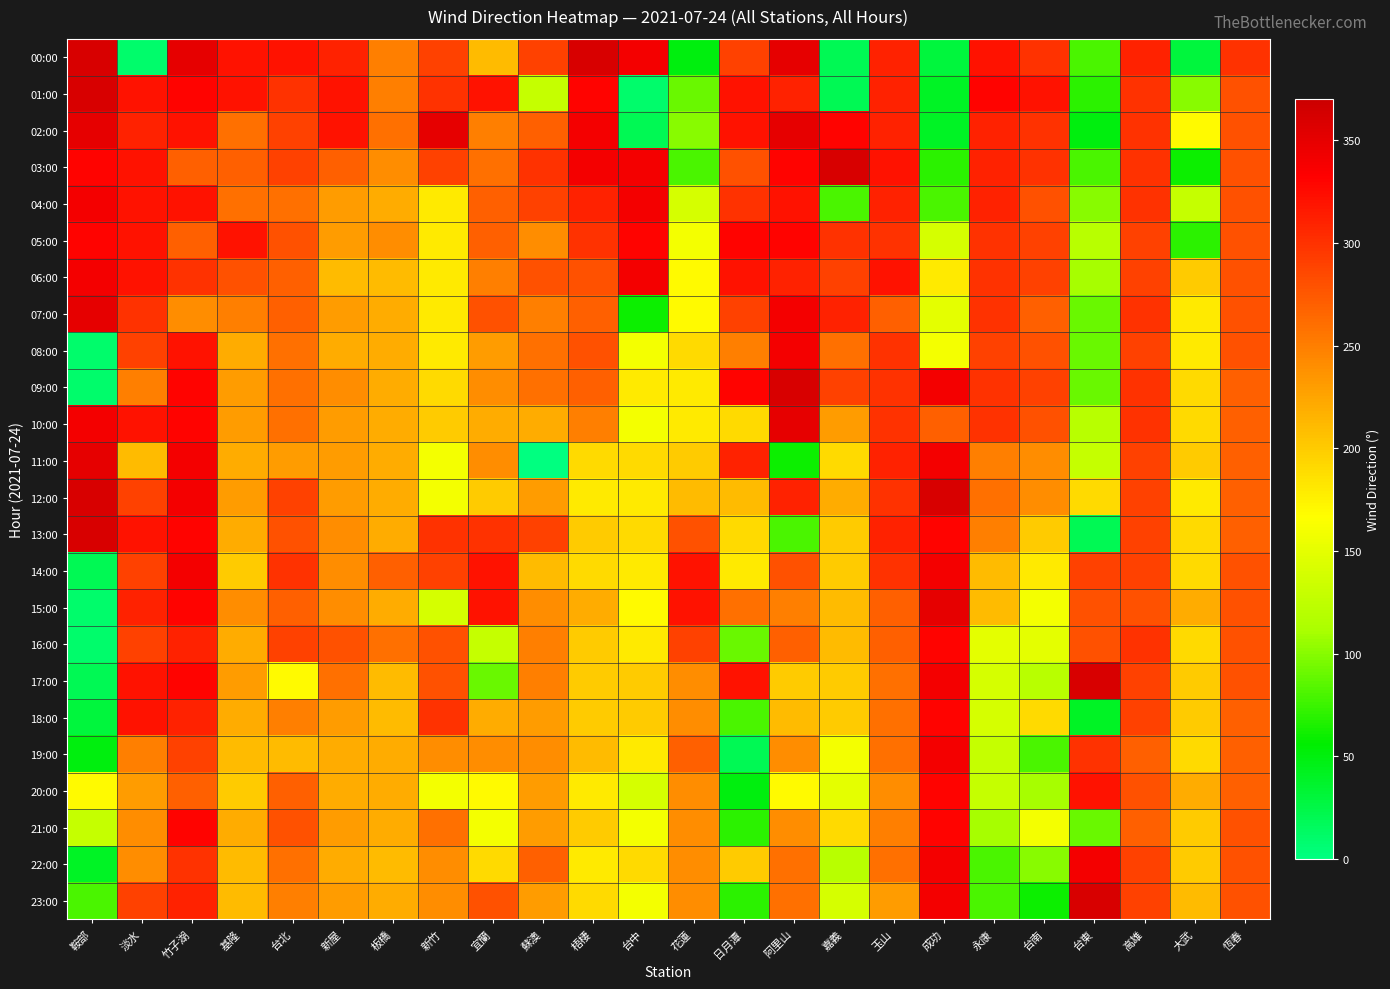

Reading right to left, what are all the values shown in this chart?

00:00: 恆春=300	大武=30	高雄=310	台東=80	台南=300	永康=320	成功=30	玉山=310	嘉義=20	阿里山=350	日月潭=290	花蓮=50	台中=340	梧棲=360	蘇澳=290	宜蘭=210	新竹=290	板橋=250	新屋=310	台北=320	基隆=320	竹子湖=350	淡水=10	鞍部=360
01:00: 恆春=280	大武=100	高雄=300	台東=70	台南=320	永康=330	成功=40	玉山=310	嘉義=20	阿里山=310	日月潭=320	花蓮=90	台中=10	梧棲=330	蘇澳=130	宜蘭=320	新竹=300	板橋=250	新屋=320	台北=300	基隆=320	竹子湖=330	淡水=320	鞍部=360
02:00: 恆春=280	大武=170	高雄=300	台東=50	台南=300	永康=310	成功=40	玉山=310	嘉義=330	阿里山=350	日月潭=320	花蓮=100	台中=20	梧棲=340	蘇澳=270	宜蘭=250	新竹=350	板橋=260	新屋=320	台北=290	基隆=260	竹子湖=320	淡水=310	鞍部=350
03:00: 恆春=280	大武=60	高雄=300	台東=80	台南=300	永康=310	成功=70	玉山=320	嘉義=360	阿里山=330	日月潭=280	花蓮=80	台中=340	梧棲=340	蘇澳=300	宜蘭=260	新竹=290	板橋=240	新屋=270	台北=290	基隆=270	竹子湖=270	淡水=320	鞍部=330
04:00: 恆春=280	大武=130	高雄=300	台東=100	台南=280	永康=310	成功=80	玉山=310	嘉義=80	阿里山=320	日月潭=300	花蓮=140	台中=340	梧棲=310	蘇澳=290	宜蘭=270	新竹=180	板橋=220	新屋=230	台北=260	基隆=260	竹子湖=320	淡水=320	鞍部=340
05:00: 恆春=280	大武=70	高雄=290	台東=120	台南=290	永康=300	成功=140	玉山=300	嘉義=300	阿里山=330	日月潭=330	花蓮=160	台中=330	梧棲=300	蘇澳=240	宜蘭=270	新竹=180	板橋=240	新屋=230	台北=280	基隆=320	竹子湖=270	淡水=320	鞍部=330
06:00: 恆春=280	大武=200	高雄=290	台東=110	台南=290	永康=300	成功=180	玉山=320	嘉義=290	阿里山=310	日月潭=320	花蓮=170	台中=340	梧棲=280	蘇澳=280	宜蘭=250	新竹=180	板橋=210	新屋=210	台北=270	基隆=280	竹子湖=300	淡水=320	鞍部=340
07:00: 恆春=280	大武=180	高雄=300	台東=90	台南=270	永康=300	成功=150	玉山=270	嘉義=310	阿里山=340	日月潭=290	花蓮=170	台中=60	梧棲=270	蘇澳=250	宜蘭=280	新竹=180	板橋=220	新屋=230	台北=270	基隆=250	竹子湖=240	淡水=300	鞍部=350
08:00: 恆春=280	大武=180	高雄=290	台東=90	台南=280	永康=290	成功=160	玉山=300	嘉義=260	阿里山=340	日月潭=250	花蓮=190	台中=160	梧棲=280	蘇澳=260	宜蘭=230	新竹=180	板橋=220	新屋=220	台北=260	基隆=220	竹子湖=320	淡水=290	鞍部=10
09:00: 恆春=270	大武=190	高雄=300	台東=90	台南=290	永康=300	成功=340	玉山=300	嘉義=290	阿里山=360	日月潭=330	花蓮=180	台中=180	梧棲=270	蘇澳=260	宜蘭=240	新竹=190	板橋=220	新屋=240	台北=260	基隆=230	竹子湖=330	淡水=250	鞍部=10
10:00: 恆春=270	大武=190	高雄=300	台東=120	台南=280	永康=300	成功=270	玉山=300	嘉義=230	阿里山=350	日月潭=190	花蓮=180	台中=160	梧棲=250	蘇澳=220	宜蘭=220	新竹=200	板橋=220	新屋=230	台北=260	基隆=230	竹子湖=330	淡水=320	鞍部=340
11:00: 恆春=270	大武=200	高雄=290	台東=130	台南=240	永康=250	成功=340	玉山=310	嘉義=190	阿里山=60	日月潭=310	花蓮=200	台中=190	梧棲=190	蘇澳=0	宜蘭=240	新竹=160	板橋=220	新屋=230	台北=230	基隆=220	竹子湖=340	淡水=210	鞍部=350
12:00: 恆春=270	大武=180	高雄=290	台東=190	台南=240	永康=260	成功=360	玉山=300	嘉義=220	阿里山=310	日月潭=210	花蓮=210	台中=180	梧棲=180	蘇澳=230	宜蘭=200	新竹=160	板橋=220	新屋=230	台北=290	基隆=230	竹子湖=340	淡水=290	鞍部=360
13:00: 恆春=270	大武=190	高雄=290	台東=20	台南=200	永康=250	成功=330	玉山=310	嘉義=200	阿里山=80	日月潭=190	花蓮=280	台中=190	梧棲=200	蘇澳=290	宜蘭=300	新竹=300	板橋=220	新屋=240	台北=280	基隆=220	竹子湖=330	淡水=320	鞍部=360
14:00: 恆春=280	大武=190	高雄=290	台東=290	台南=180	永康=210	成功=340	玉山=300	嘉義=200	阿里山=280	日月潭=180	花蓮=320	台中=180	梧棲=190	蘇澳=210	宜蘭=320	新竹=290	板橋=270	新屋=240	台北=300	基隆=200	竹子湖=340	淡水=290	鞍部=20
15:00: 恆春=280	大武=220	高雄=280	台東=280	台南=160	永康=210	成功=350	玉山=270	嘉義=210	阿里山=250	日月潭=260	花蓮=320	台中=170	梧棲=220	蘇澳=240	宜蘭=320	新竹=140	板橋=220	新屋=240	台北=270	基隆=240	竹子湖=330	淡水=310	鞍部=10
16:00: 恆春=280	大武=190	高雄=300	台東=280	台南=150	永康=150	成功=330	玉山=270	嘉義=210	阿里山=270	日月潭=90	花蓮=290	台中=180	梧棲=200	蘇澳=250	宜蘭=130	新竹=280	板橋=260	新屋=280	台北=290	基隆=220	竹子湖=310	淡水=290	鞍部=10
17:00: 恆春=280	大武=200	高雄=290	台東=360	台南=120	永康=140	成功=340	玉山=260	嘉義=200	阿里山=200	日月潭=320	花蓮=240	台中=200	梧棲=200	蘇澳=250	宜蘭=90	新竹=280	板橋=210	新屋=260	台北=170	基隆=230	竹子湖=330	淡水=320	鞍部=20
18:00: 恆春=270	大武=200	高雄=290	台東=40	台南=190	永康=140	成功=330	玉山=260	嘉義=200	阿里山=210	日月潭=80	花蓮=240	台中=200	梧棲=200	蘇澳=230	宜蘭=220	新竹=300	板橋=210	新屋=230	台北=250	基隆=220	竹子湖=310	淡水=320	鞍部=30
19:00: 恆春=270	大武=190	高雄=270	台東=300	台南=80	永康=130	成功=340	玉山=260	嘉義=160	阿里山=240	日月潭=20	花蓮=270	台中=180	梧棲=210	蘇澳=240	宜蘭=240	新竹=240	板橋=220	新屋=220	台北=210	基隆=210	竹子湖=290	淡水=250	鞍部=50
20:00: 恆春=270	大武=220	高雄=280	台東=320	台南=110	永康=130	成功=330	玉山=240	嘉義=150	阿里山=170	日月潭=50	花蓮=240	台中=140	梧棲=180	蘇澳=230	宜蘭=170	新竹=160	板橋=220	新屋=220	台北=270	基隆=200	竹子湖=270	淡水=230	鞍部=170
21:00: 恆春=280	大武=200	高雄=270	台東=90	台南=160	永康=110	成功=330	玉山=250	嘉義=190	阿里山=240	日月潭=70	花蓮=240	台中=160	梧棲=200	蘇澳=230	宜蘭=160	新竹=260	板橋=220	新屋=230	台北=280	基隆=220	竹子湖=330	淡水=240	鞍部=130
22:00: 恆春=280	大武=200	高雄=290	台東=340	台南=100	永康=80	成功=340	玉山=260	嘉義=120	阿里山=260	日月潭=200	花蓮=240	台中=190	梧棲=180	蘇澳=270	宜蘭=190	新竹=240	板橋=210	新屋=220	台北=260	基隆=210	竹子湖=300	淡水=240	鞍部=40
23:00: 恆春=280	大武=210	高雄=290	台東=360	台南=60	永康=80	成功=340	玉山=230	嘉義=140	阿里山=260	日月潭=70	花蓮=240	台中=160	梧棲=190	蘇澳=230	宜蘭=280	新竹=240	板橋=220	新屋=230	台北=250	基隆=210	竹子湖=310	淡水=290	鞍部=80